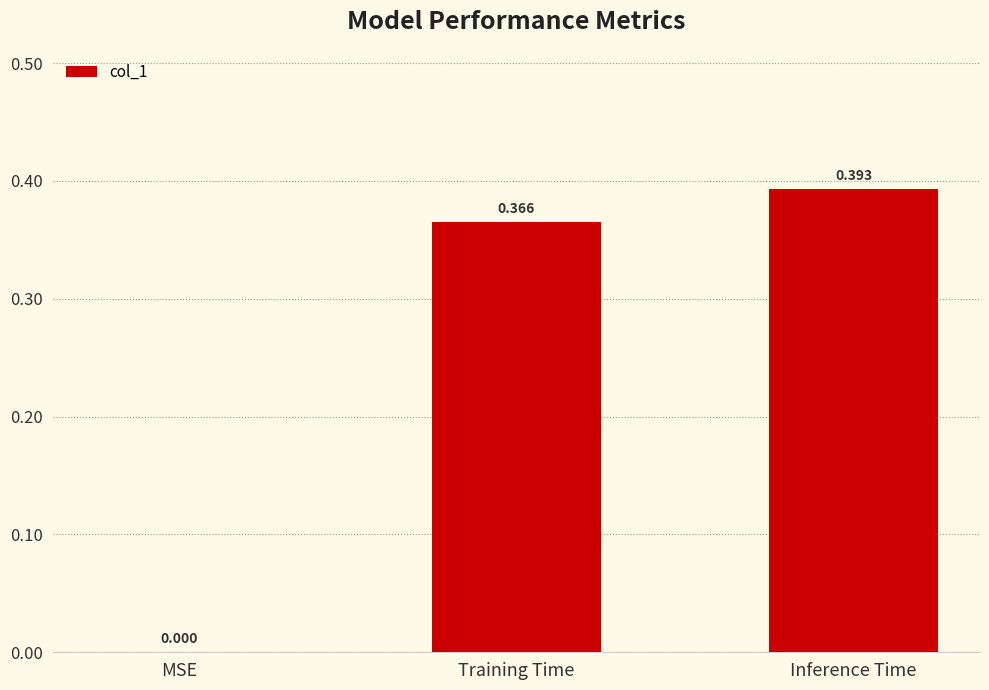

Does the chart contain stacked bars?

No